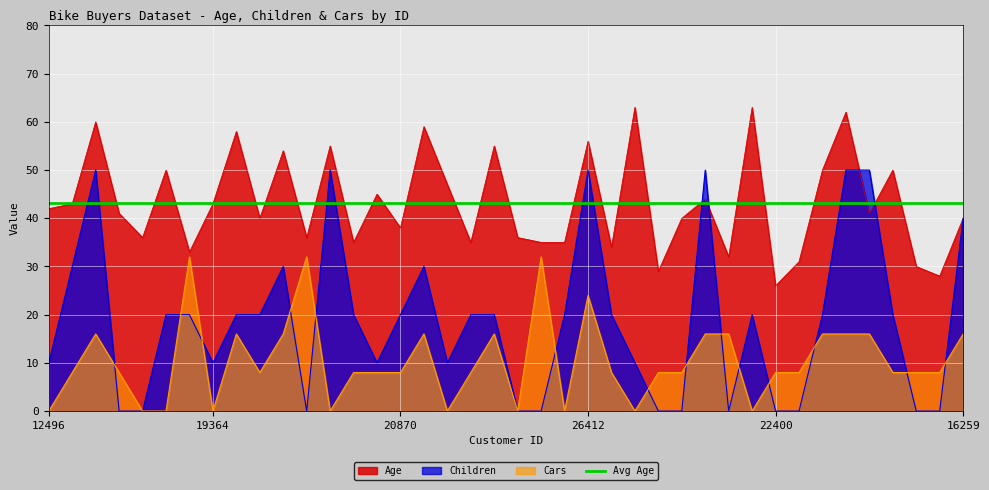

Is it true that Children equals 15 at 12610?

False